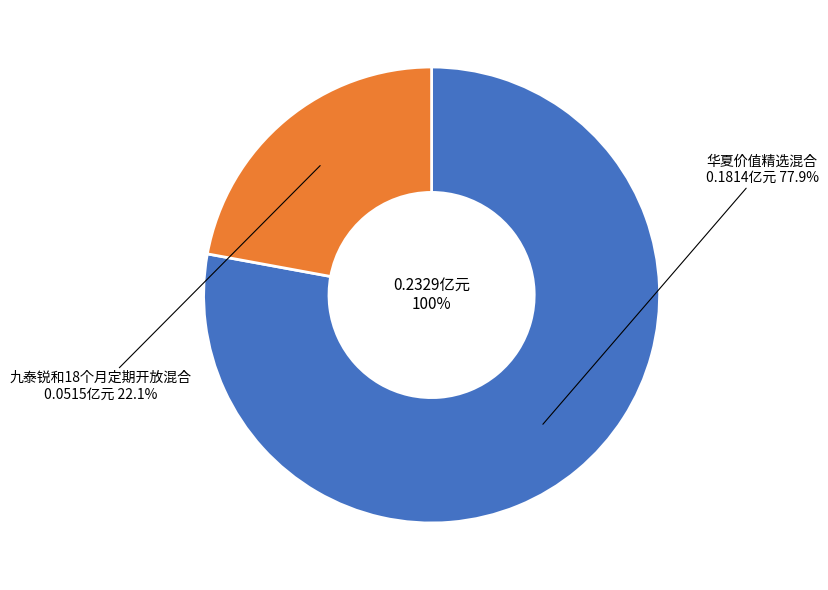

What is the largest slice in the pie chart?

华夏价值精选混合